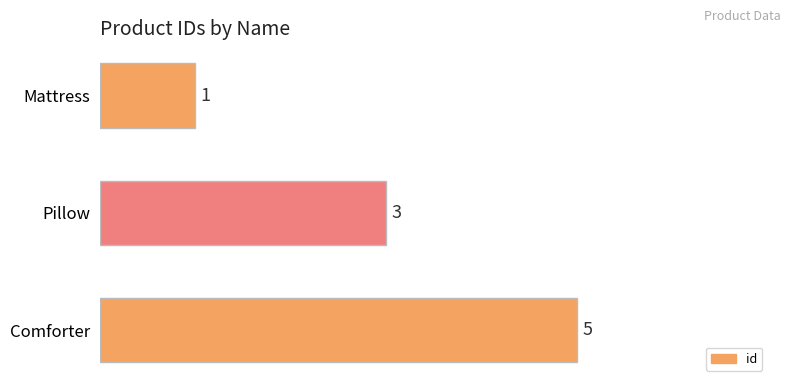

What is the minimum value shown in the chart?

1